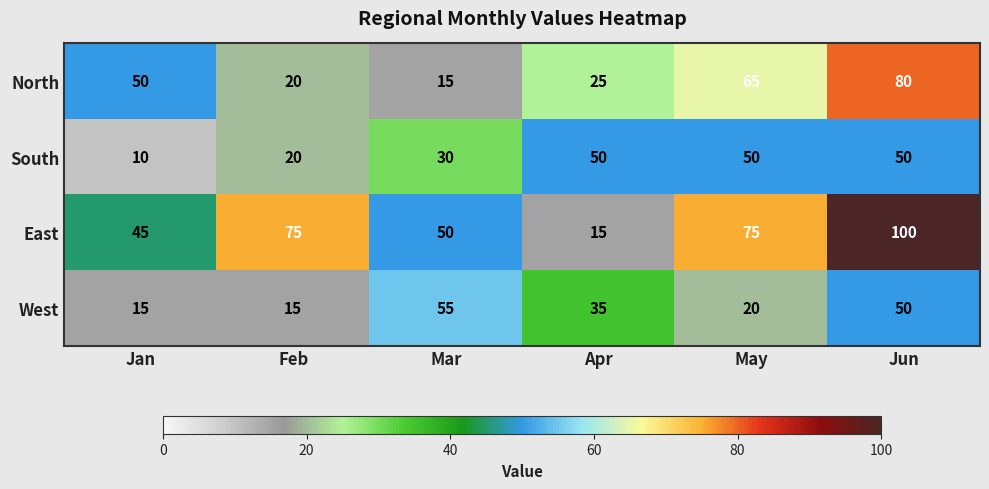

What is the approximate value of North at May, to the nearest 5?

65